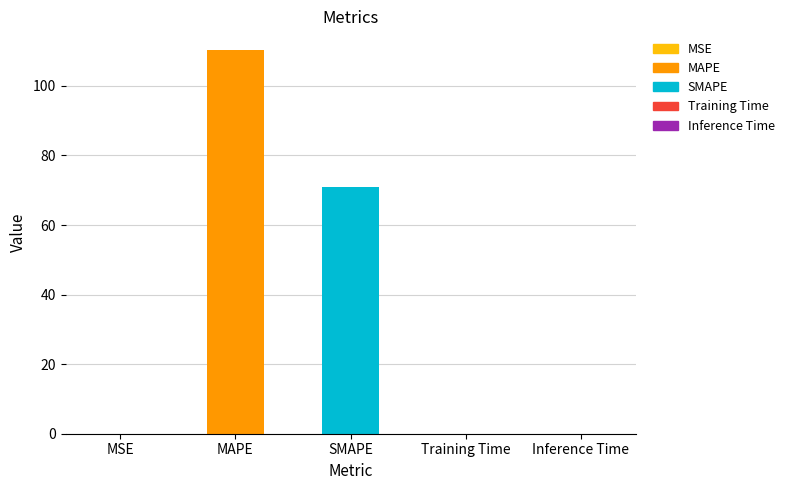

What is the sum of all values?

181.2